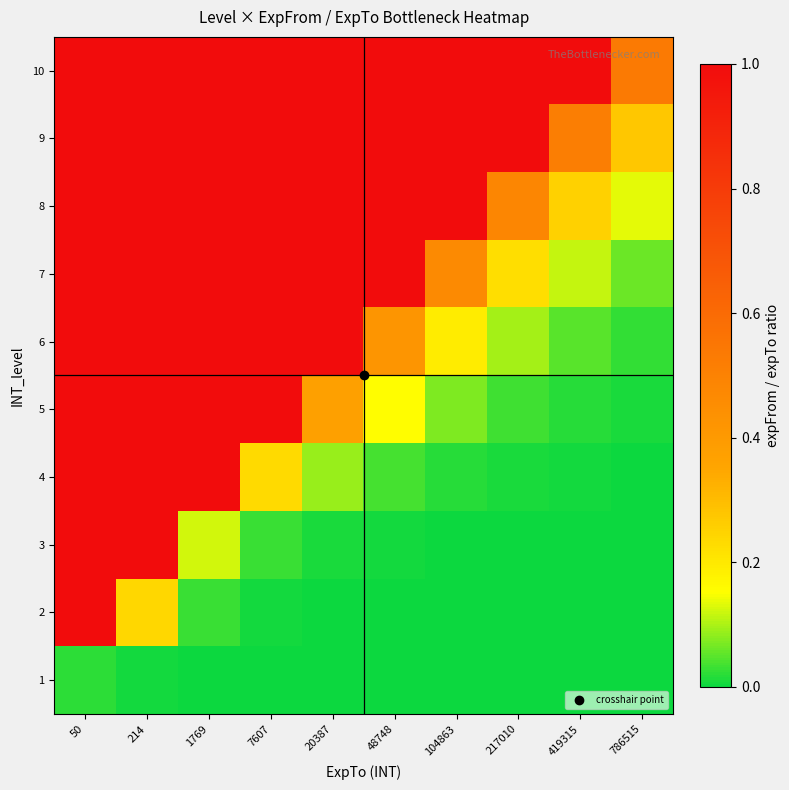

Reading left to right, extract all data points from this chart.

1: 50=0.0	214=0.0	1769=0.0	7607=0.0	20387=0.0	48748=0.0	104863=0.0	217010=0.0	419315=0.0	786515=0.0
2: 50=1.0	214=0.2	1769=0.0	7607=0.0	20387=0.0	48748=0.0	104863=0.0	217010=0.0	419315=0.0	786515=0.0
3: 50=4.2	214=1.0	1769=0.1	7607=0.0	20387=0.0	48748=0.0	104863=0.0	217010=0.0	419315=0.0	786515=0.0
4: 50=34.7	214=8.2	1769=1.0	7607=0.2	20387=0.1	48748=0.0	104863=0.0	217010=0.0	419315=0.0	786515=0.0
5: 50=149.2	214=35.4	1769=4.3	7607=1.0	20387=0.4	48748=0.2	104863=0.1	217010=0.0	419315=0.0	786515=0.0
6: 50=399.8	214=94.8	1769=11.5	7607=2.7	20387=1.0	48748=0.4	104863=0.2	217010=0.1	419315=0.0	786515=0.0
7: 50=955.9	214=226.7	1769=27.5	7607=6.4	20387=2.4	48748=1.0	104863=0.5	217010=0.2	419315=0.1	786515=0.1
8: 50=2056.2	214=487.7	1769=59.2	7607=13.8	20387=5.1	48748=2.2	104863=1.0	217010=0.5	419315=0.3	786515=0.1
9: 50=4255.1	214=1009.4	1769=122.6	7607=28.5	20387=10.6	48748=4.5	104863=2.1	217010=1.0	419315=0.5	786515=0.3
10: 50=8221.9	214=1950.3	1769=236.9	7607=55.1	20387=20.6	48748=8.6	104863=4.0	217010=1.9	419315=1.0	786515=0.5